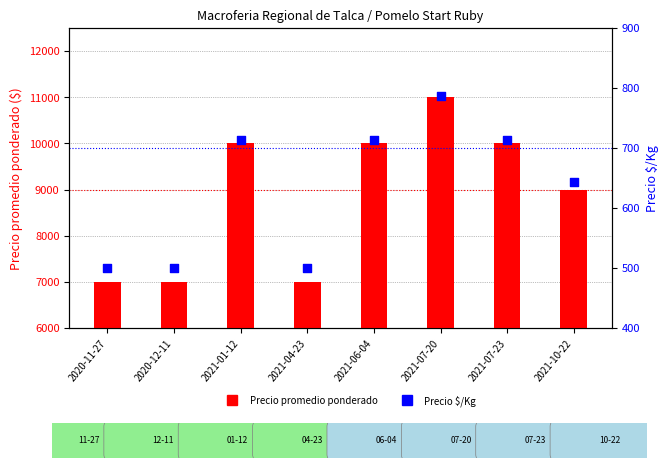

Which series has the largest total across all categories?

Precio promedio ponderado